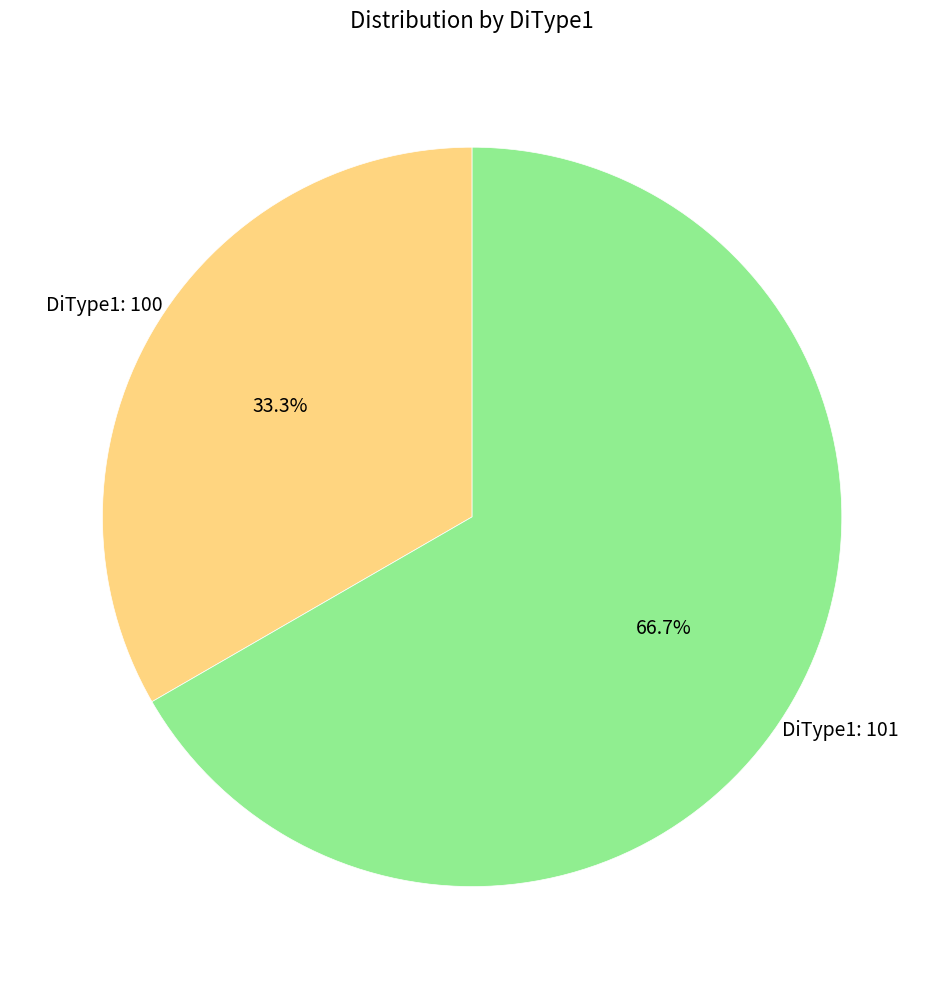

Is there any slice that represents more than half of the pie?

Yes